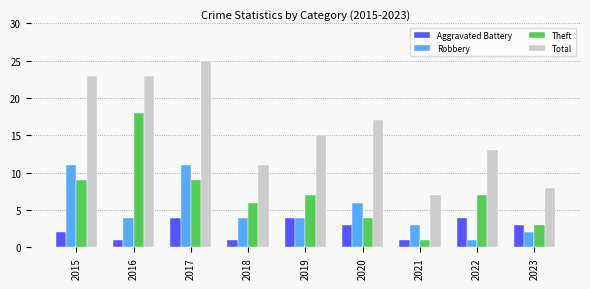

Reading right to left, extract all data points from this chart.

Aggravated Battery: 3	4	1	3	4	1	4	1	2
Robbery: 2	1	3	6	4	4	11	4	11
Theft: 3	7	1	4	7	6	9	18	9
Total: 8	13	7	17	15	11	25	23	23